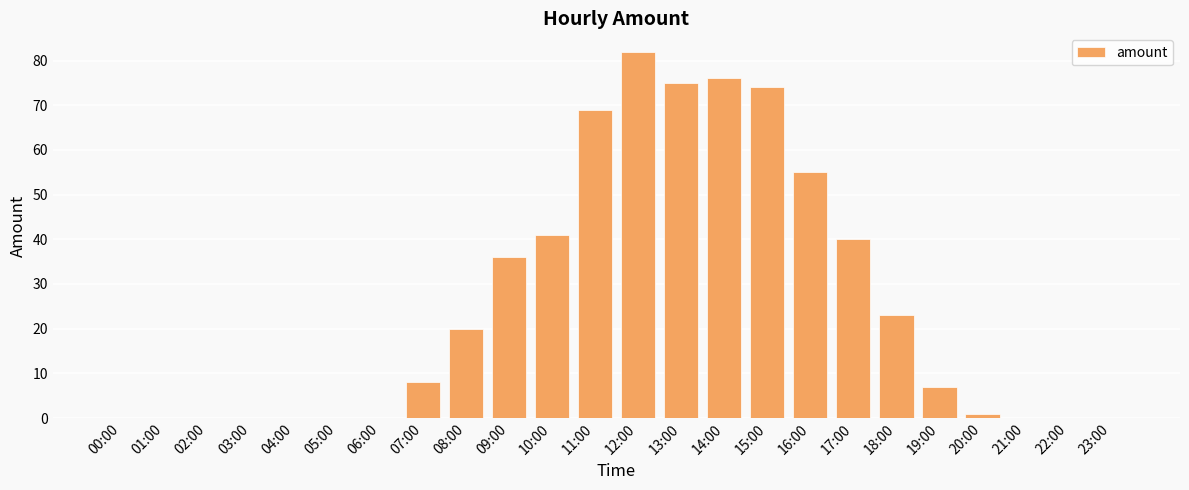

Is it true that the value at 15:00 is 74?

True